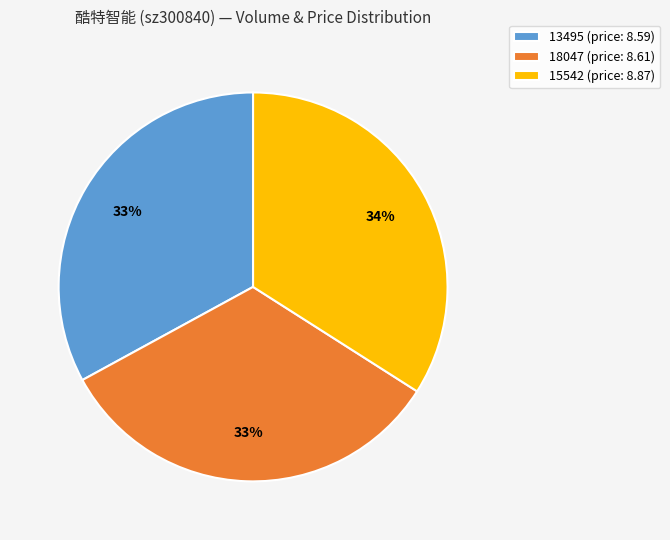

True or false: 15542 accounts for 42% of the total.

False